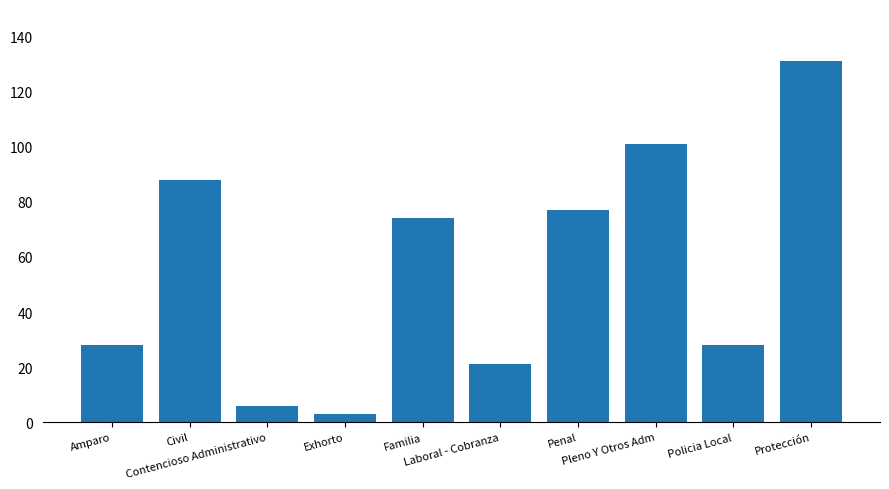

What is the sum of all values?

557